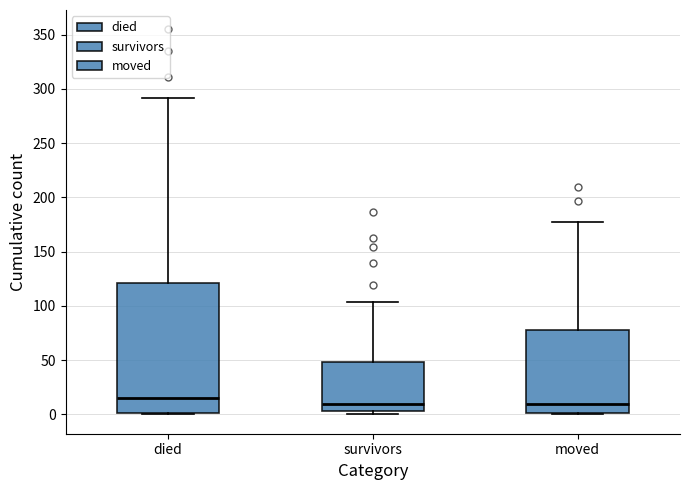

Reading left to right, read every box against the y-axis: the position of its median line, the range the box covers, and the ends of its whiskers. The values are not printed on the chart, so give them approximately, as read against the axis.

died: median 15, box 0 to 120, whiskers 0 to 290
survivors: median 10, box 5 to 50, whiskers 0 to 105
moved: median 10, box 0 to 80, whiskers 0 to 175